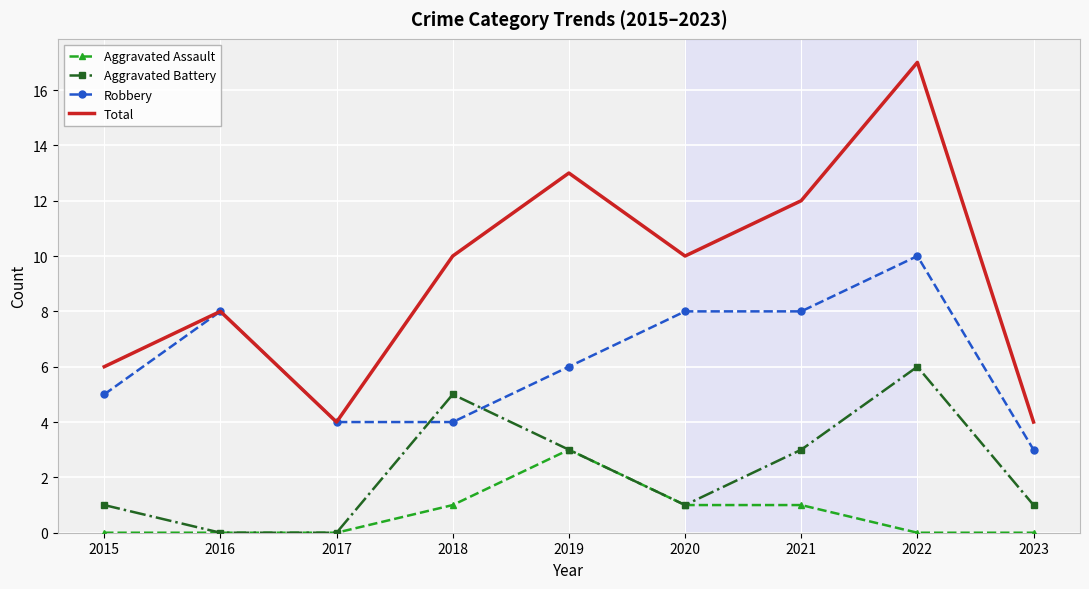

What is the approximate value of Total at 2022?

17